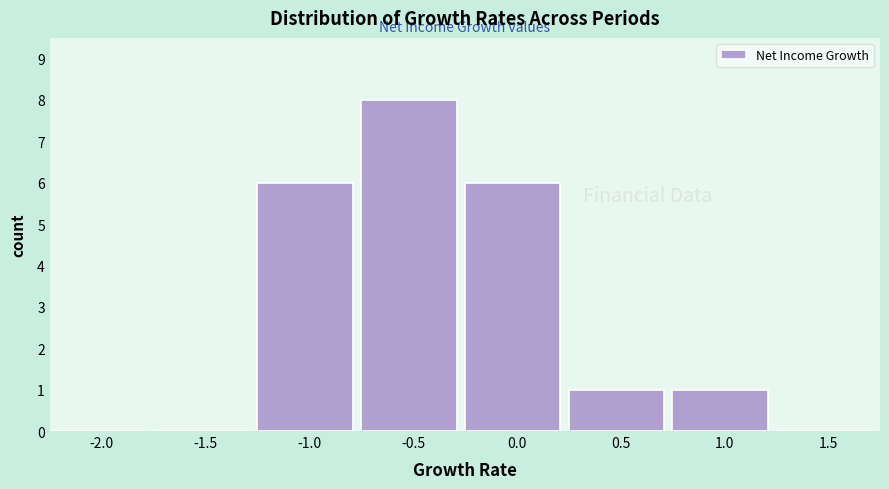

Reading right to left, list all the values displayed in this chart.

1.5=0	1.0=1	0.5=1	0.0=6	-0.5=8	-1.0=6	-1.5=0	-2.0=0